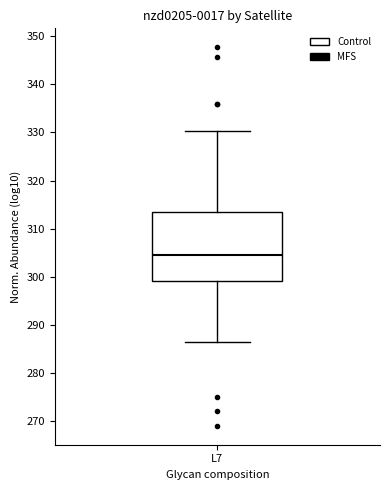

Read this box plot against the y-axis: the position of the median line, the range covered by the box, and the ends of both whiskers. The values are not printed on the chart, so give them approximately, as read against the axis.

median 305, box 299 to 313, whiskers 286 to 330